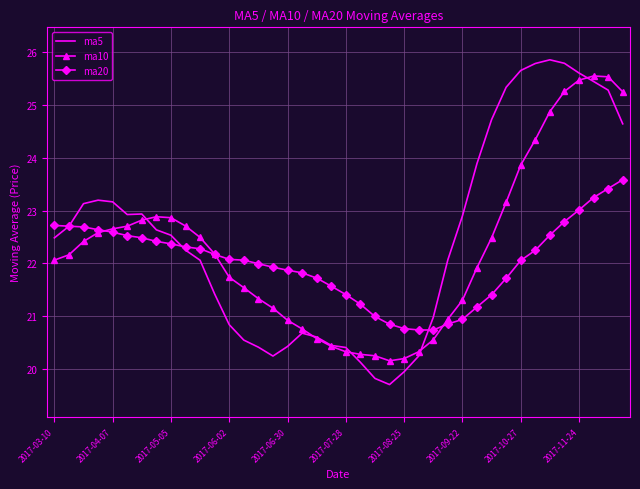

Which series has the largest range (max minus min)?

ma5